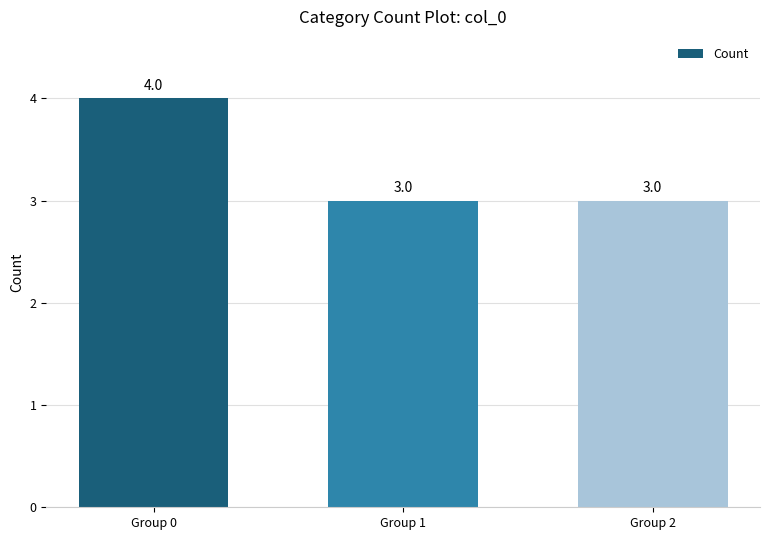

What is the value of the 1st bar from the left?

4